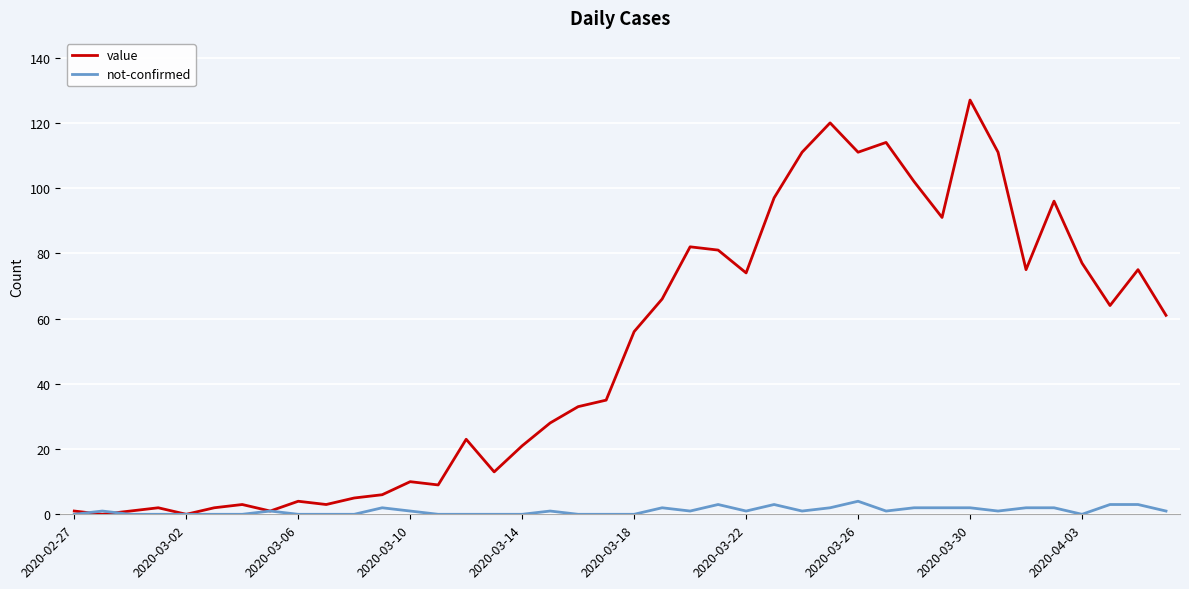

What are all the series names shown in the legend?

value, not-confirmed